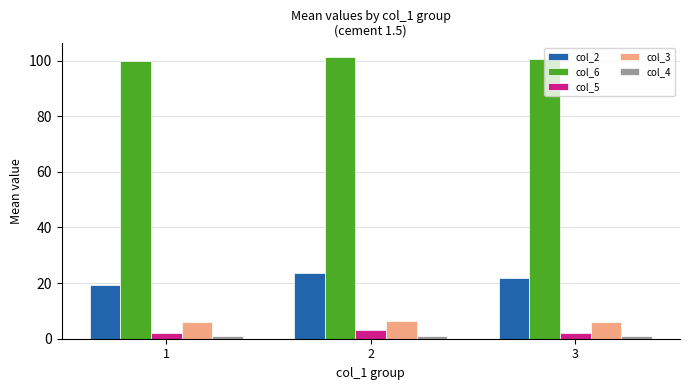

What is the average value of the col_2 series?

21.6